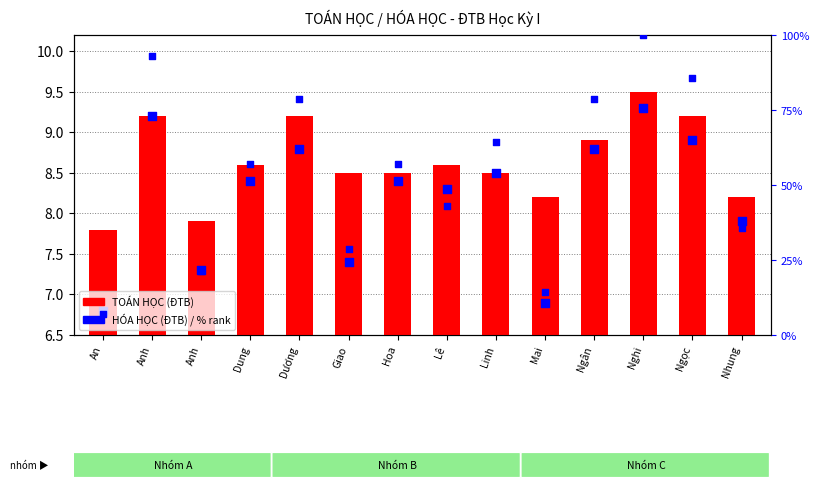

What is the change in value from Anh to Hoa?

+0.6